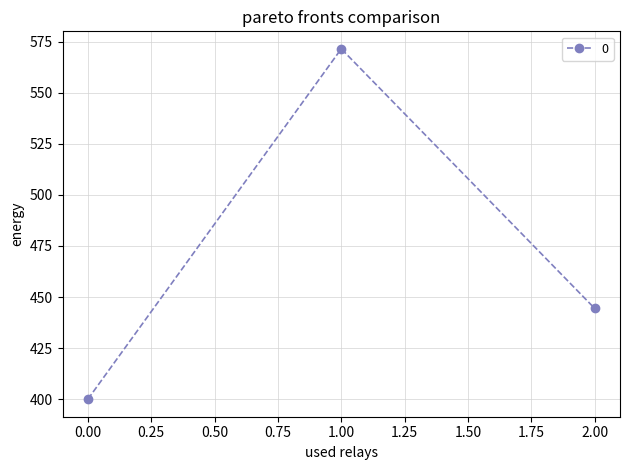

List the labels in order of value, largest first.

1.00, 2.00, 0.00